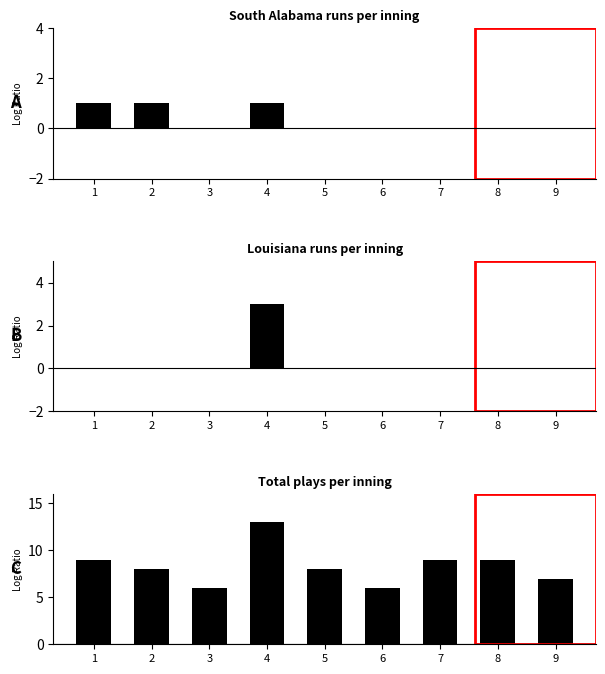

At which label does South Alabama runs per inning reach its peak?

1